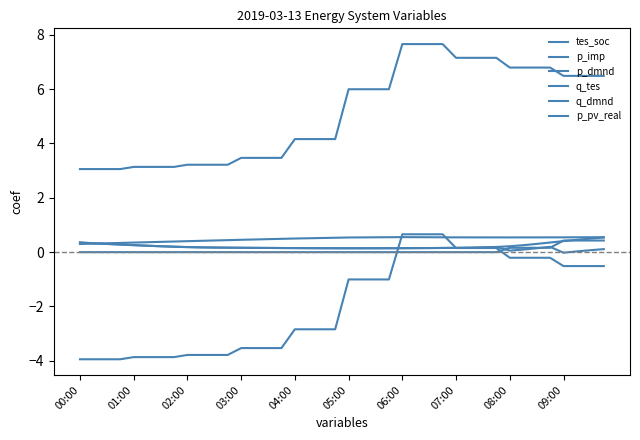

At which category is the sum across all series the highest?

27